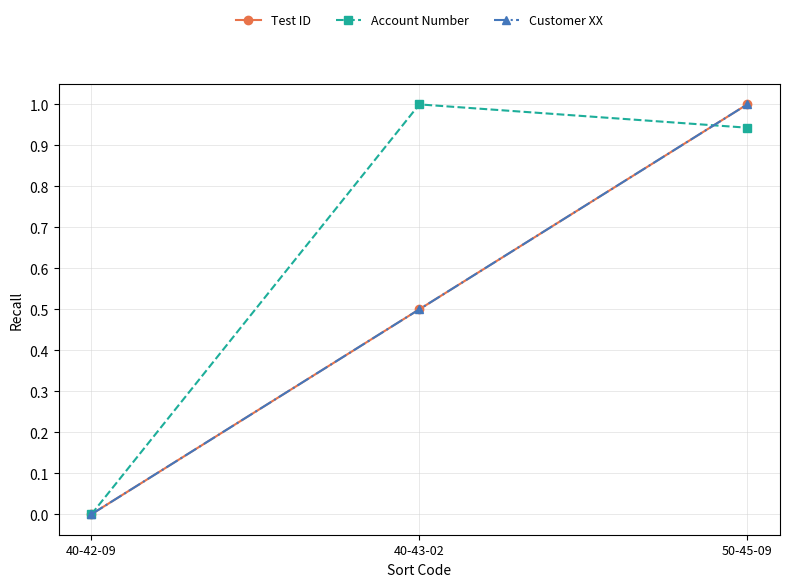

Does the chart have visible grid lines?

Yes